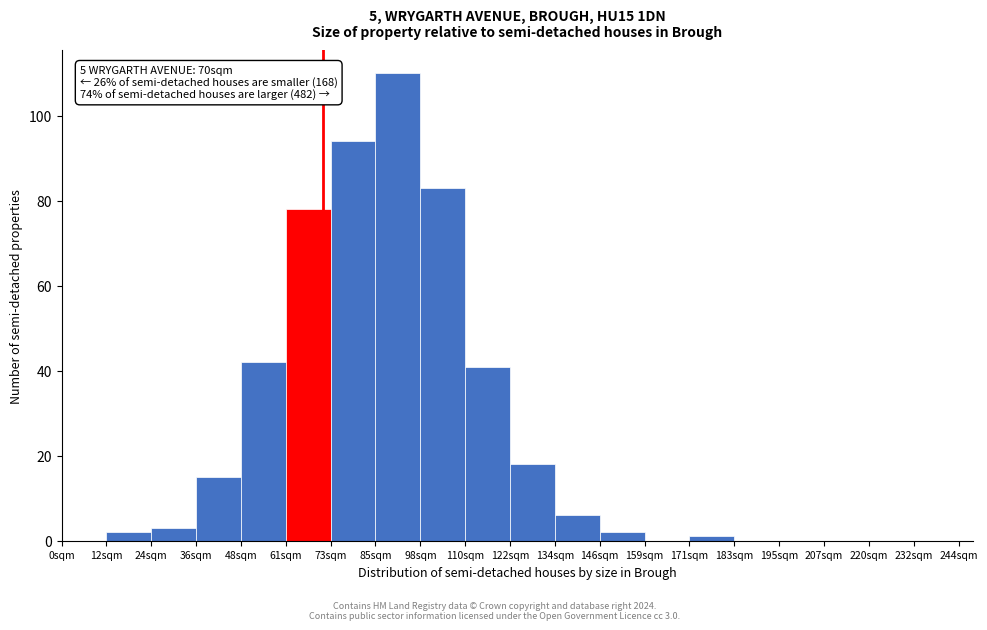

Reading left to right, what are all the values shown in this chart?

0sqm=0	12sqm=2	24sqm=3	36sqm=15	48sqm=42	61sqm=78	73sqm=94	85sqm=110	98sqm=83	110sqm=41	122sqm=18	134sqm=6	146sqm=2	159sqm=0	171sqm=1	183sqm=0	195sqm=0	207sqm=0	220sqm=0	232sqm=0